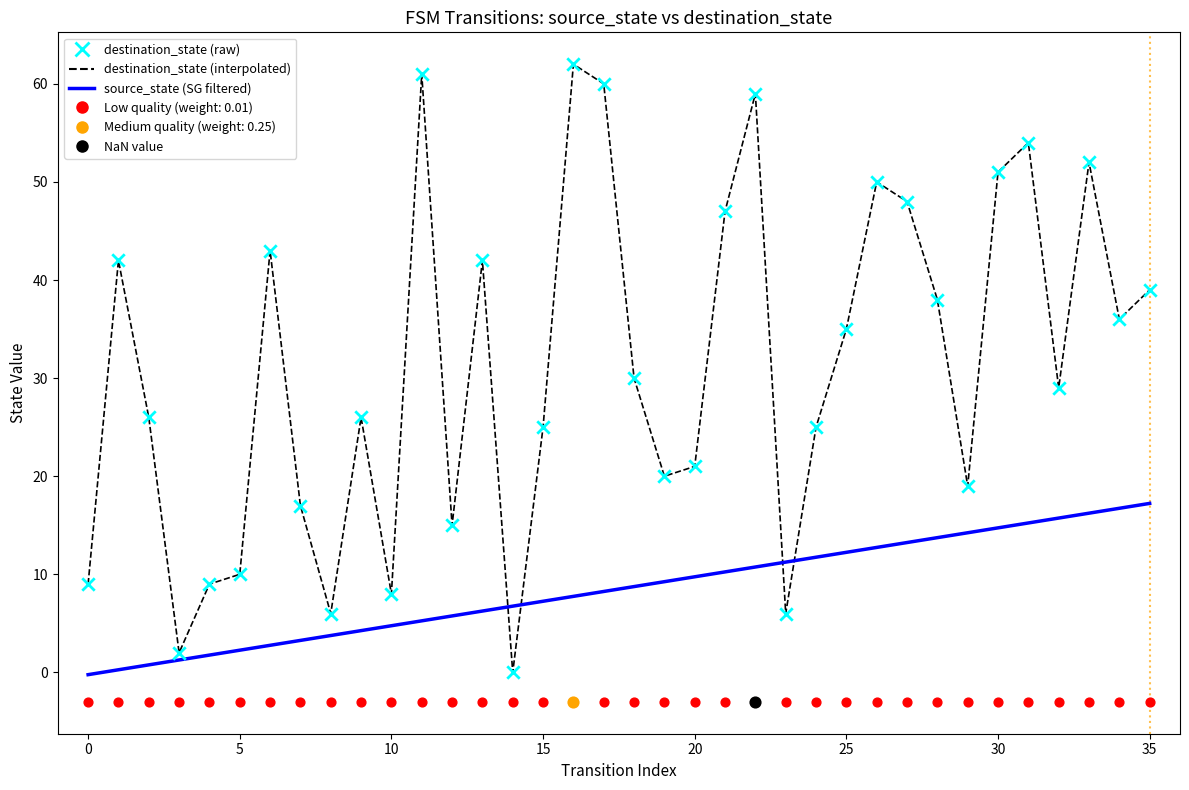

Between 15 and 7, which is larger?

15